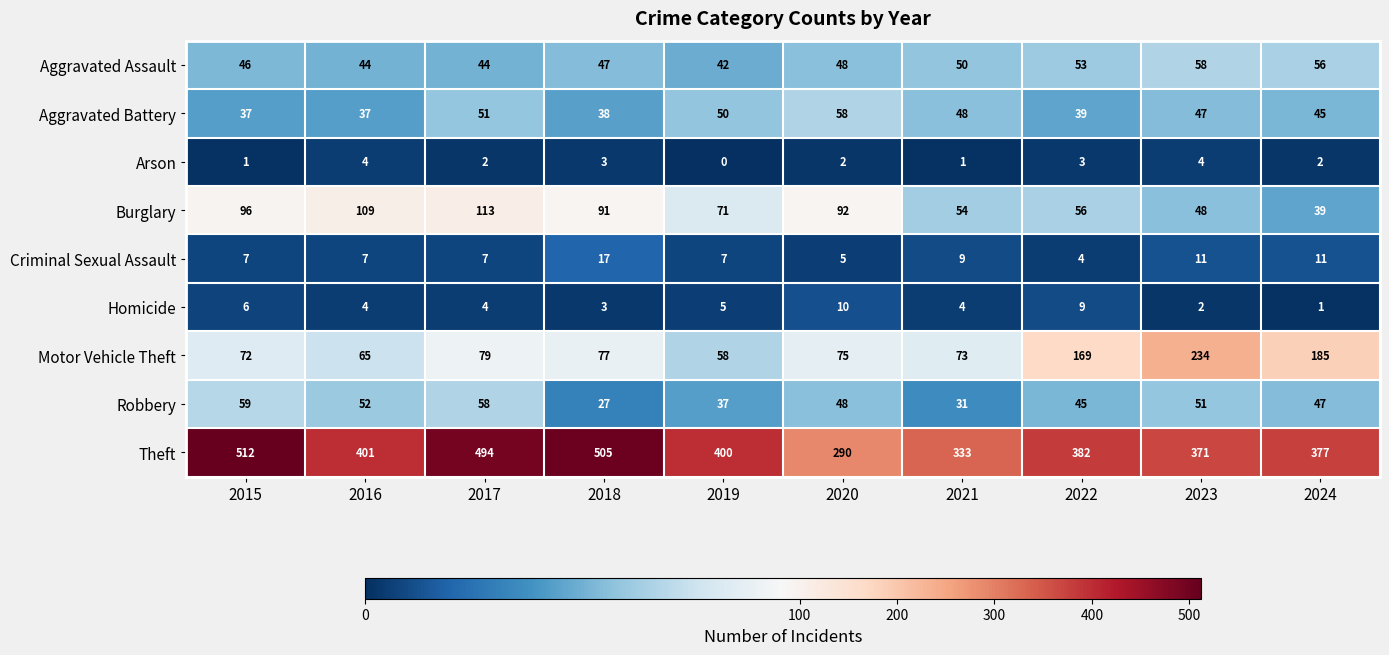

What is the spread (max minus min) of values at 2023?

369